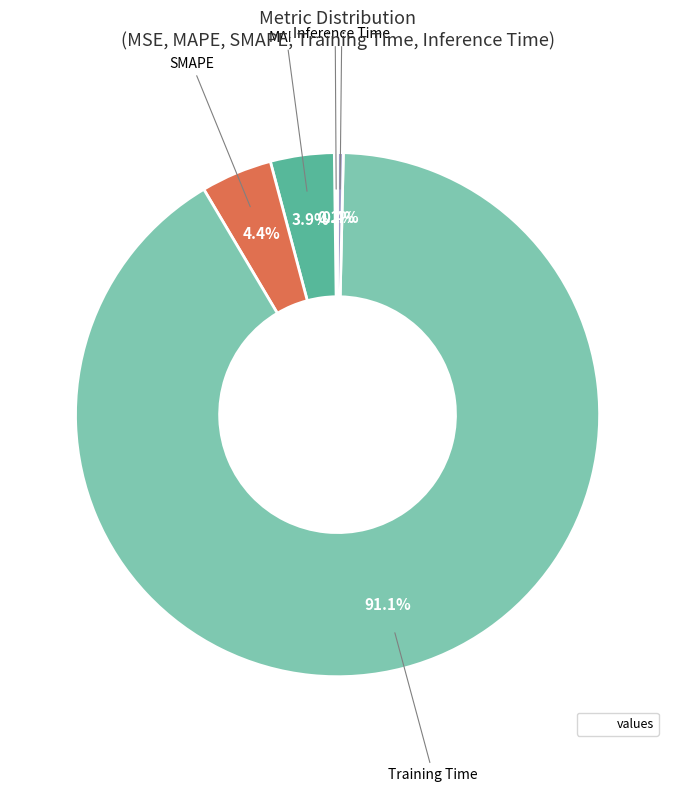

Does any single category account for the majority?

Yes